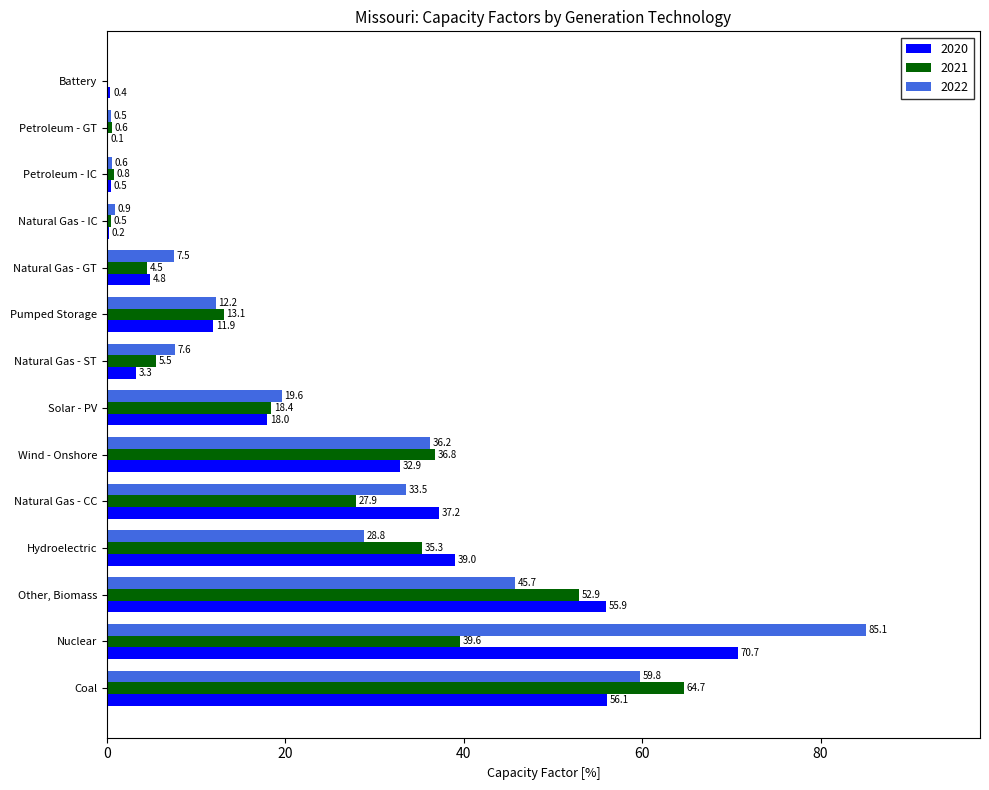

Is the value of 2022 at Solar - PV greater than the value of 2020 at Natural Gas - IC?

Yes